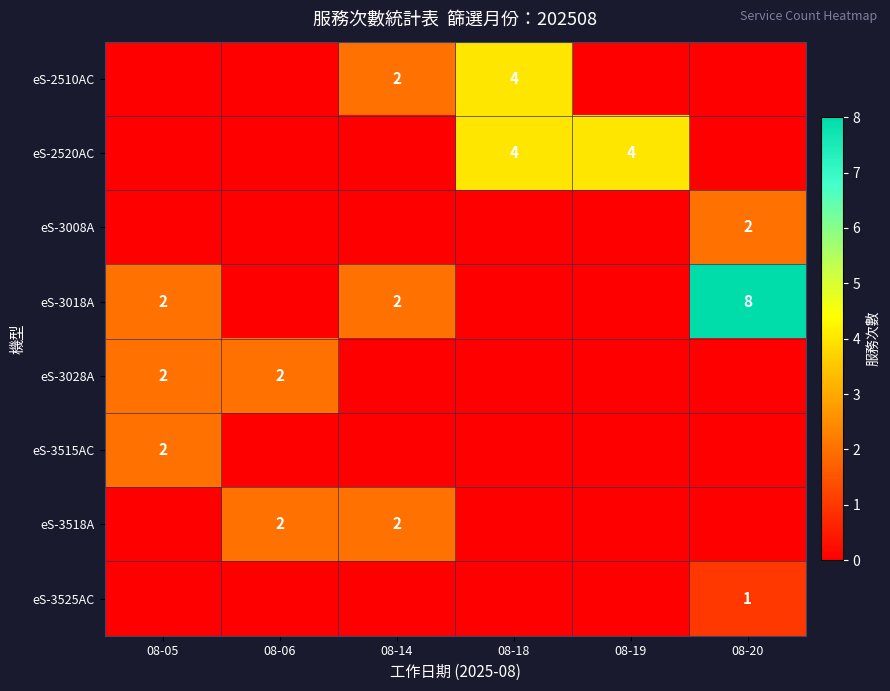

The eS-3018A series shows 3 at 08-05. True or false?

False